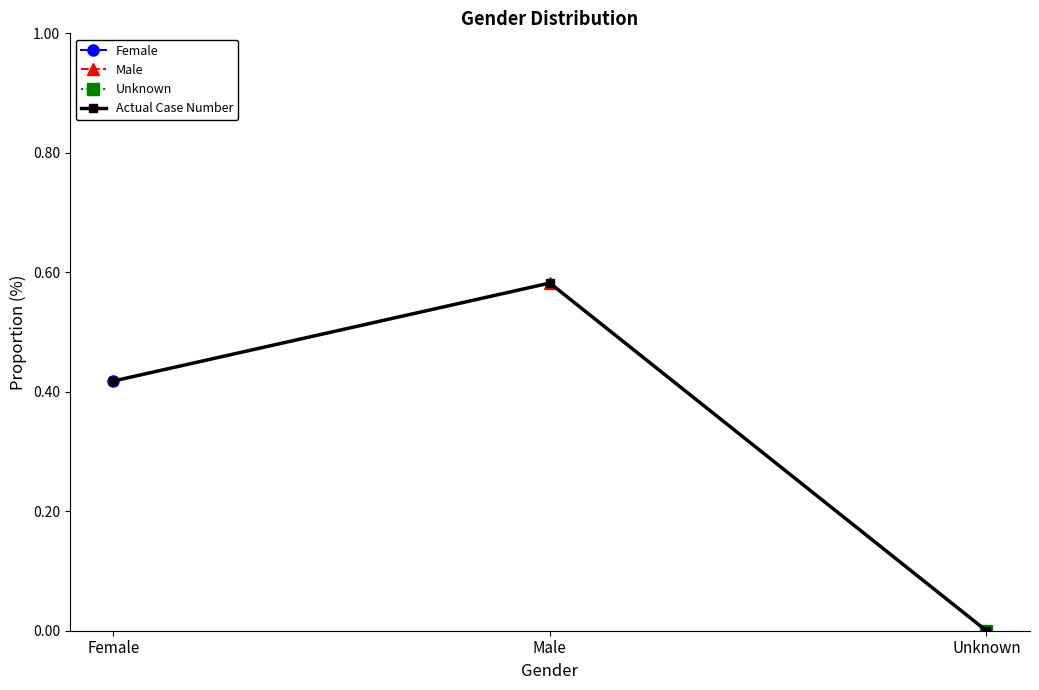

List the labels in order of value, smallest first.

Unknown, Female, Male